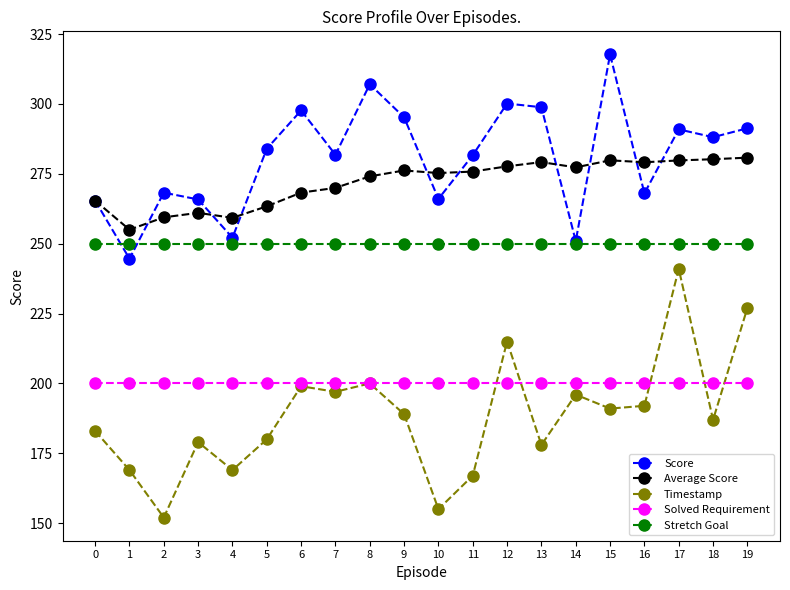

What is the average value of the Average Score series?

271.9